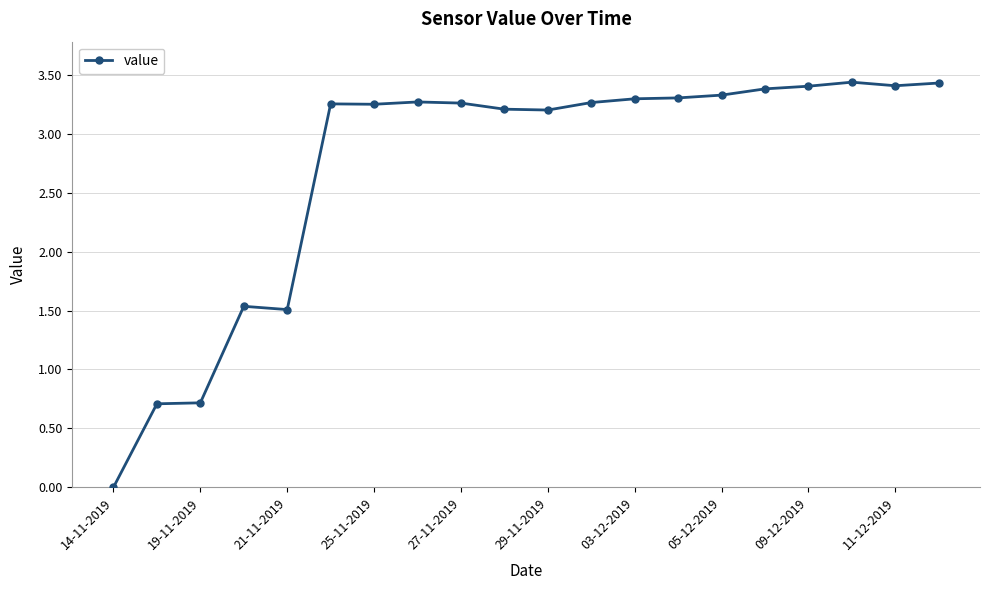

True or false: there are more than 1 points higher than both neighbors.

True